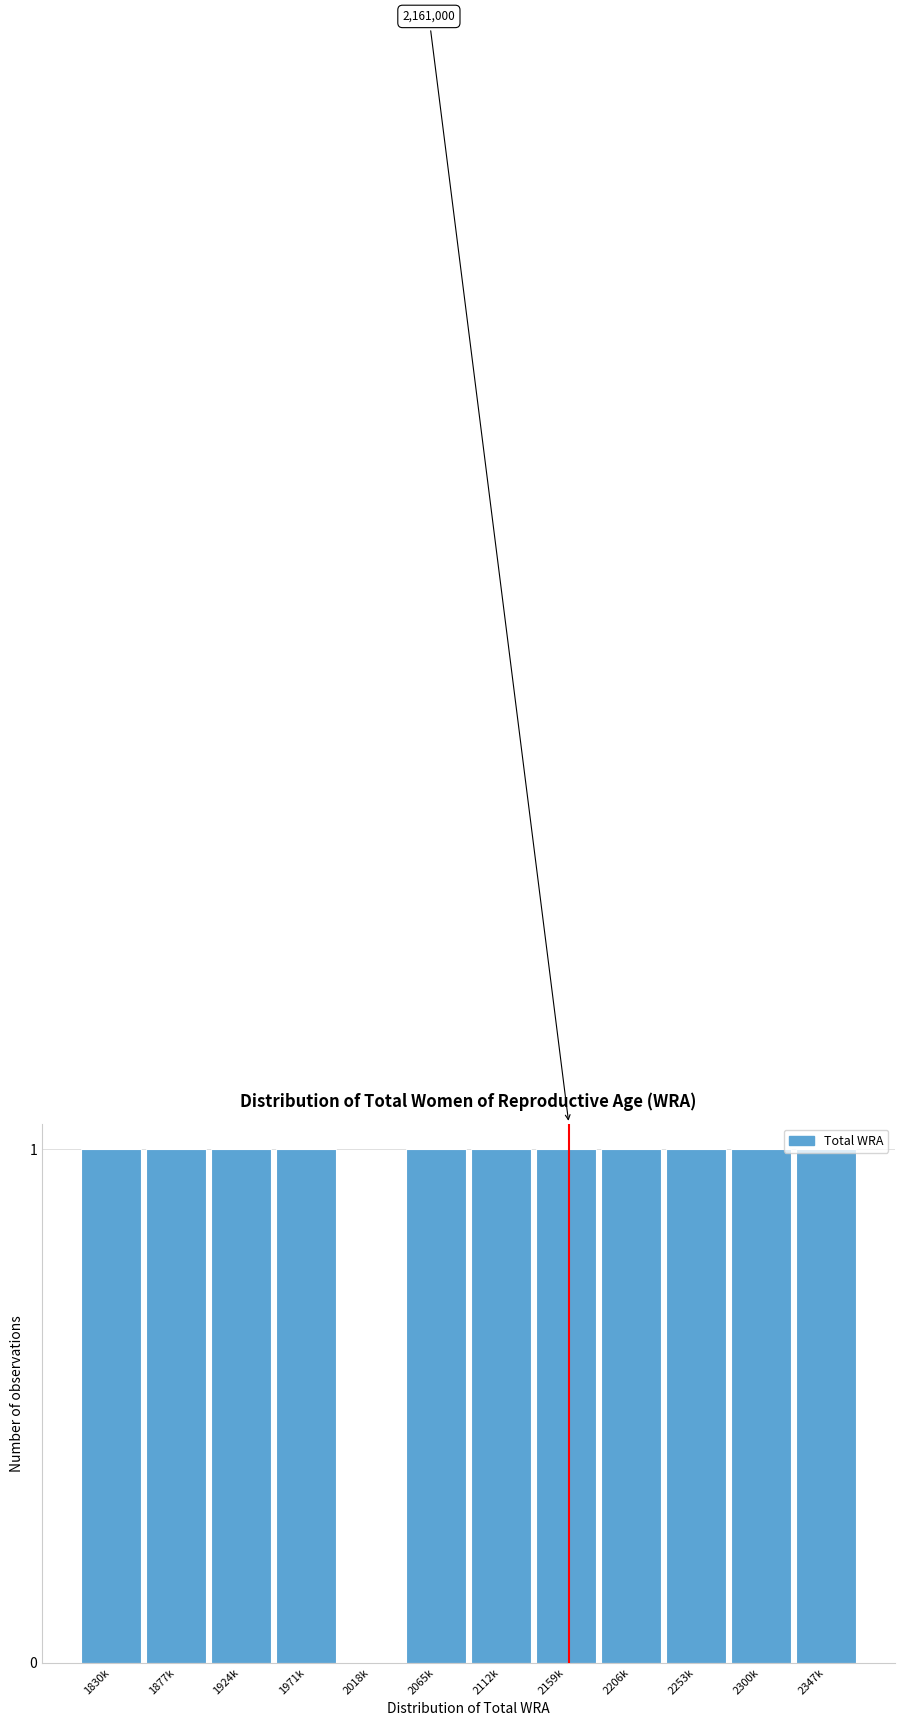

True or false: the data shows 1 at 2347k.

True